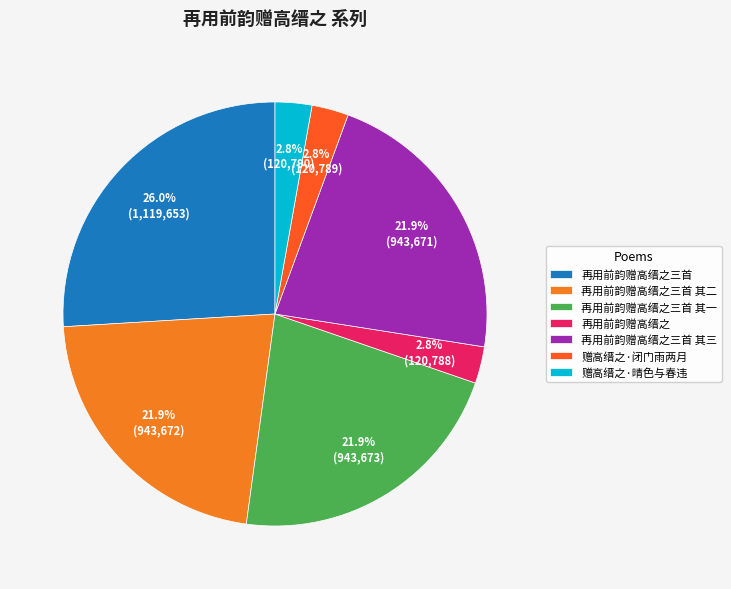

How many slices are in this pie chart?

7